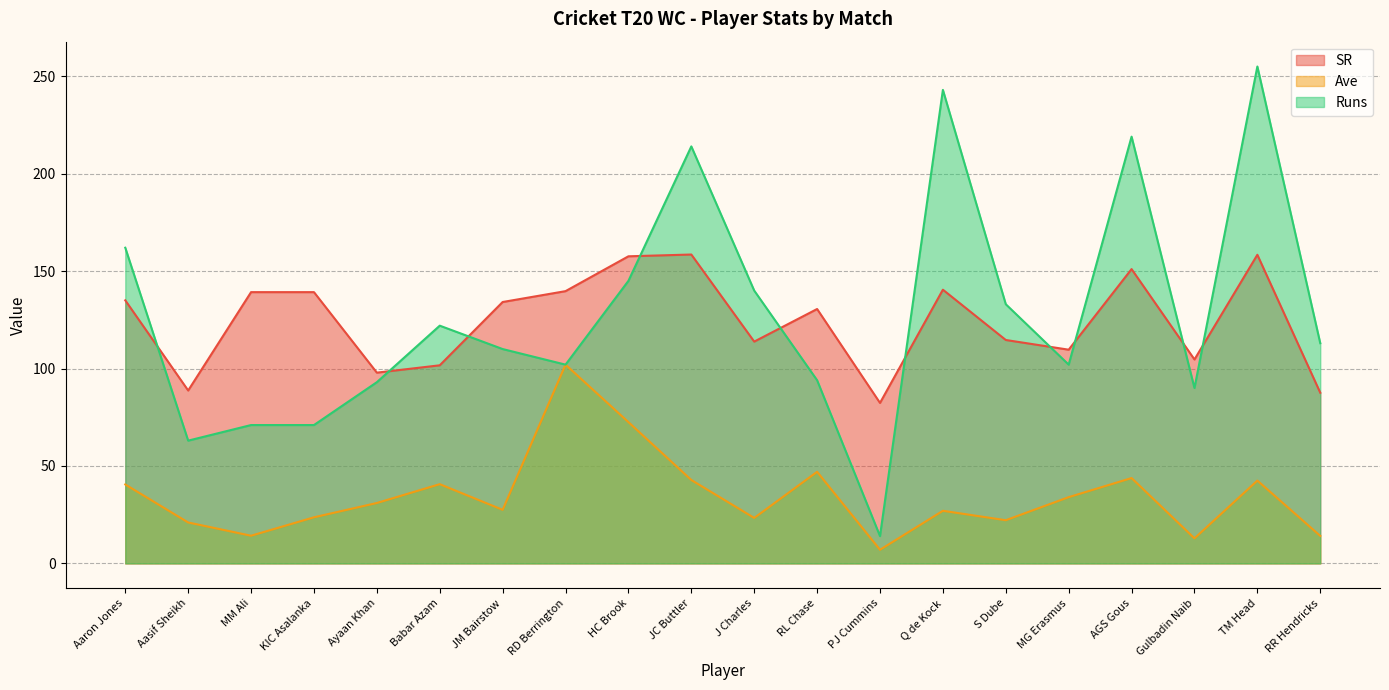

At RD Berrington, list the series in order from smallest to largest.

Ave, Runs, SR